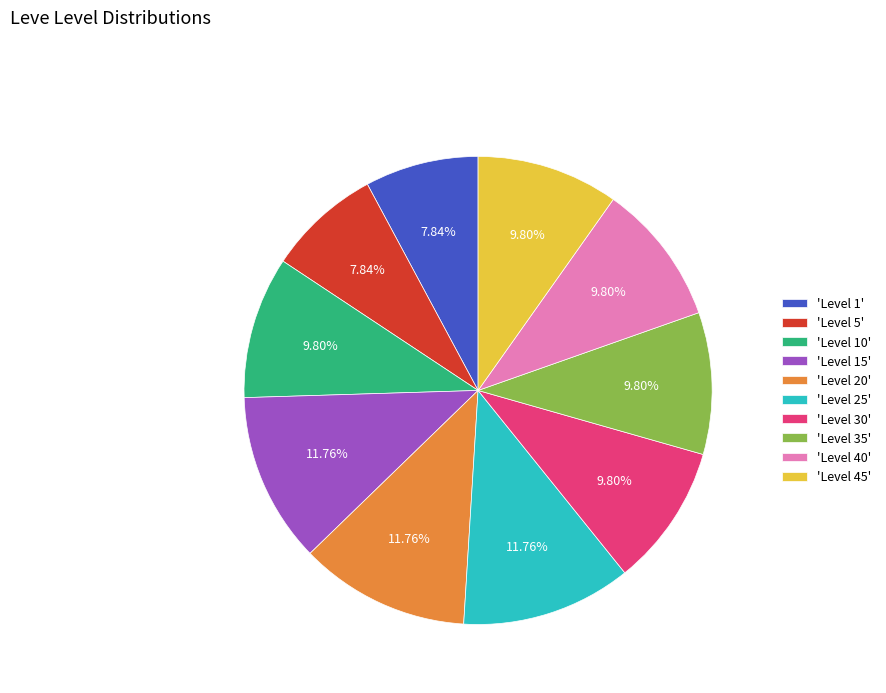

Is there a majority slice in this chart?

No